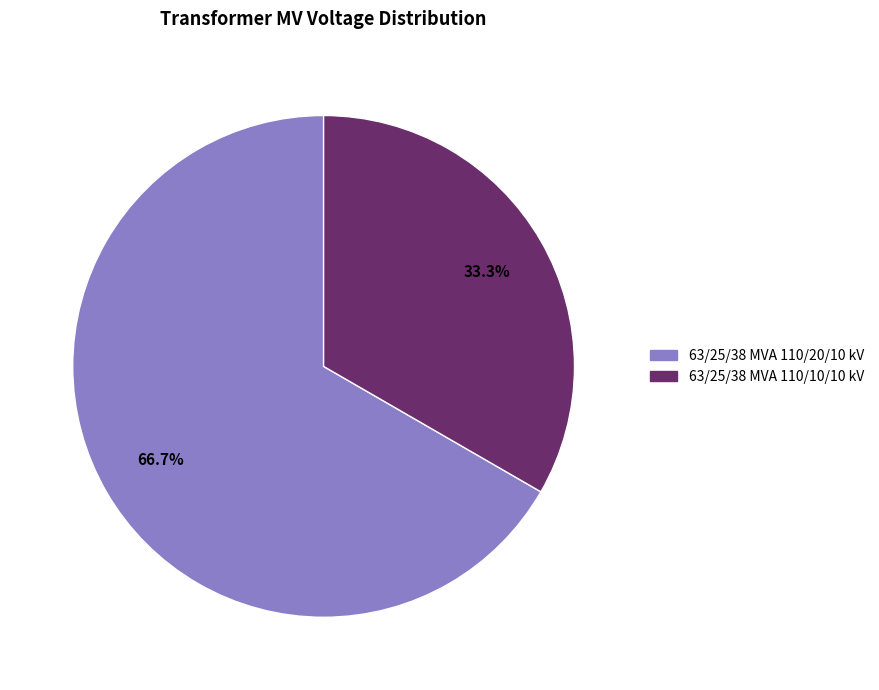

Count the number of slices in the pie.

2